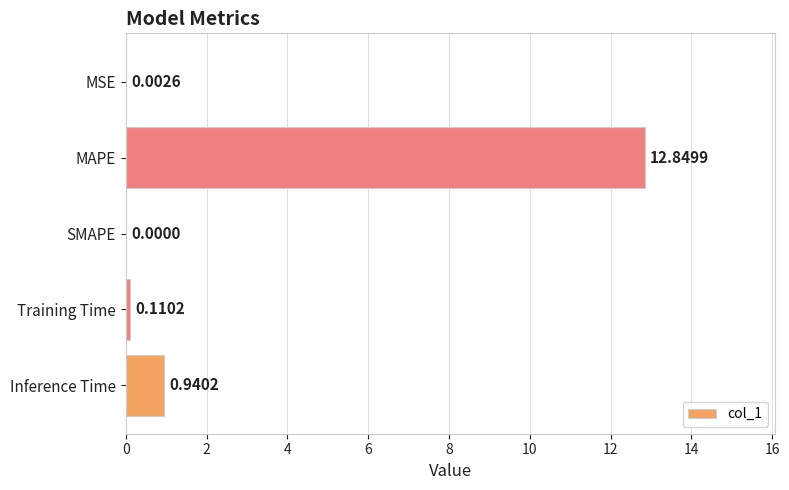

What is the change in value from MSE to Inference Time?

+0.9